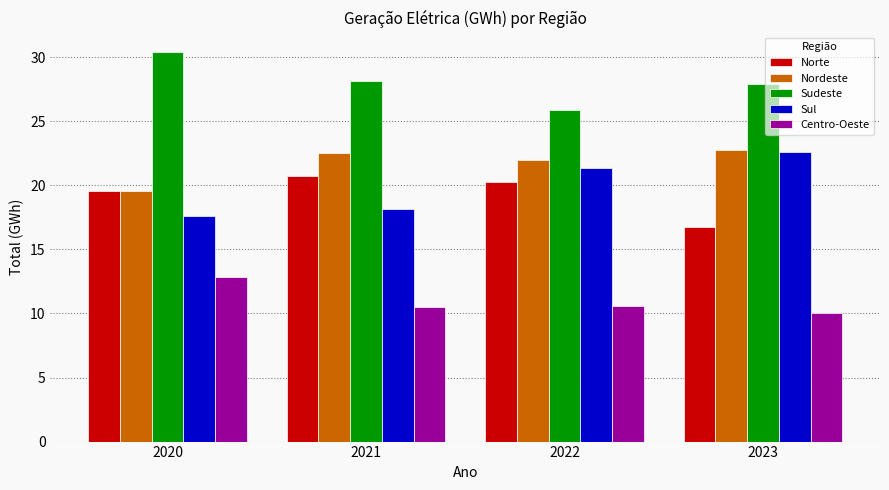

Rank the series at 2021 from highest to lowest value.

Sudeste, Nordeste, Norte, Sul, Centro-Oeste